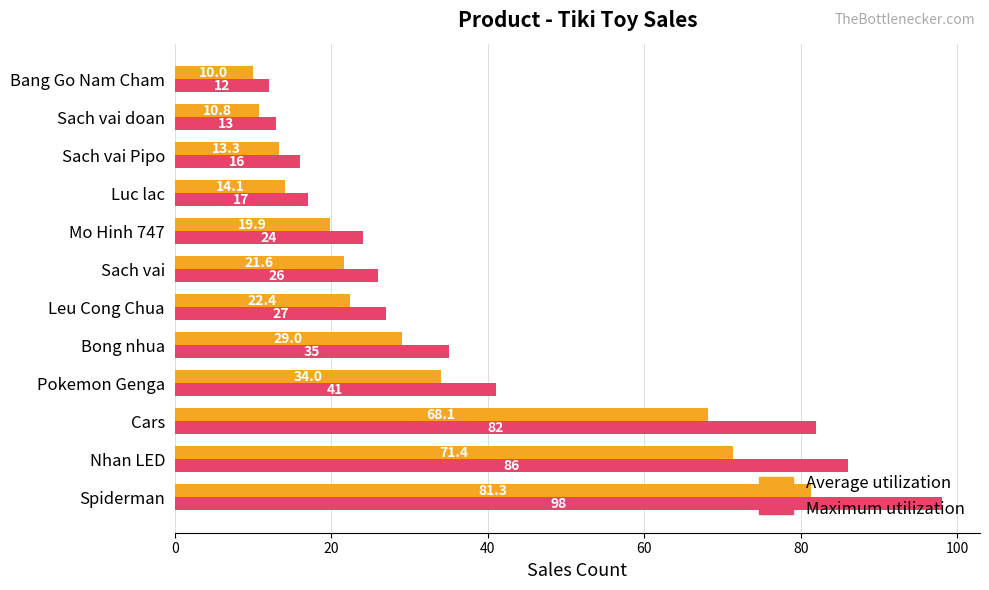

At how many categories does at least one series exceed 68?

3